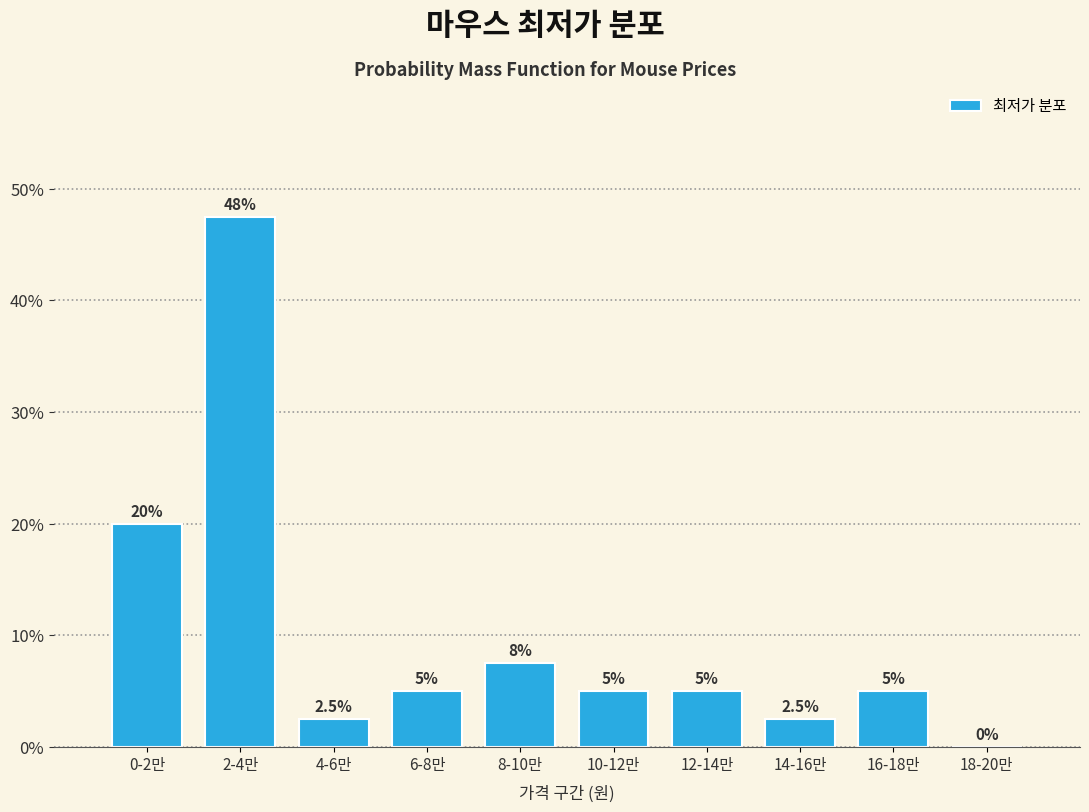

Reading left to right, transcribe all the data shown in this chart.

0-2만=20.0	2-4만=47.5	4-6만=2.5	6-8만=5.0	8-10만=7.5	10-12만=5.0	12-14만=5.0	14-16만=2.5	16-18만=5.0	18-20만=0.0